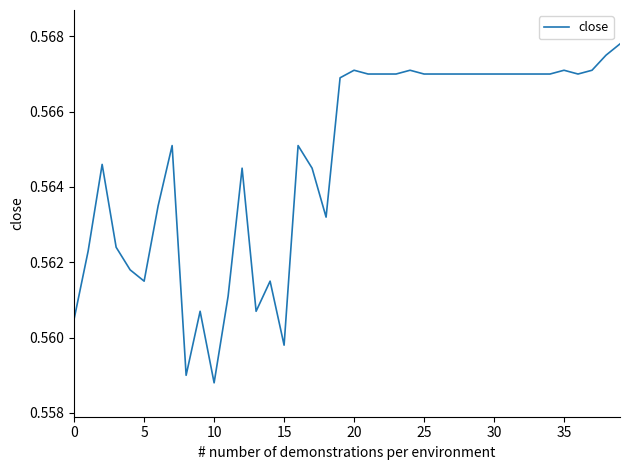

How many points are lower than both their immediate neighbors (excluding endpoints)?

7